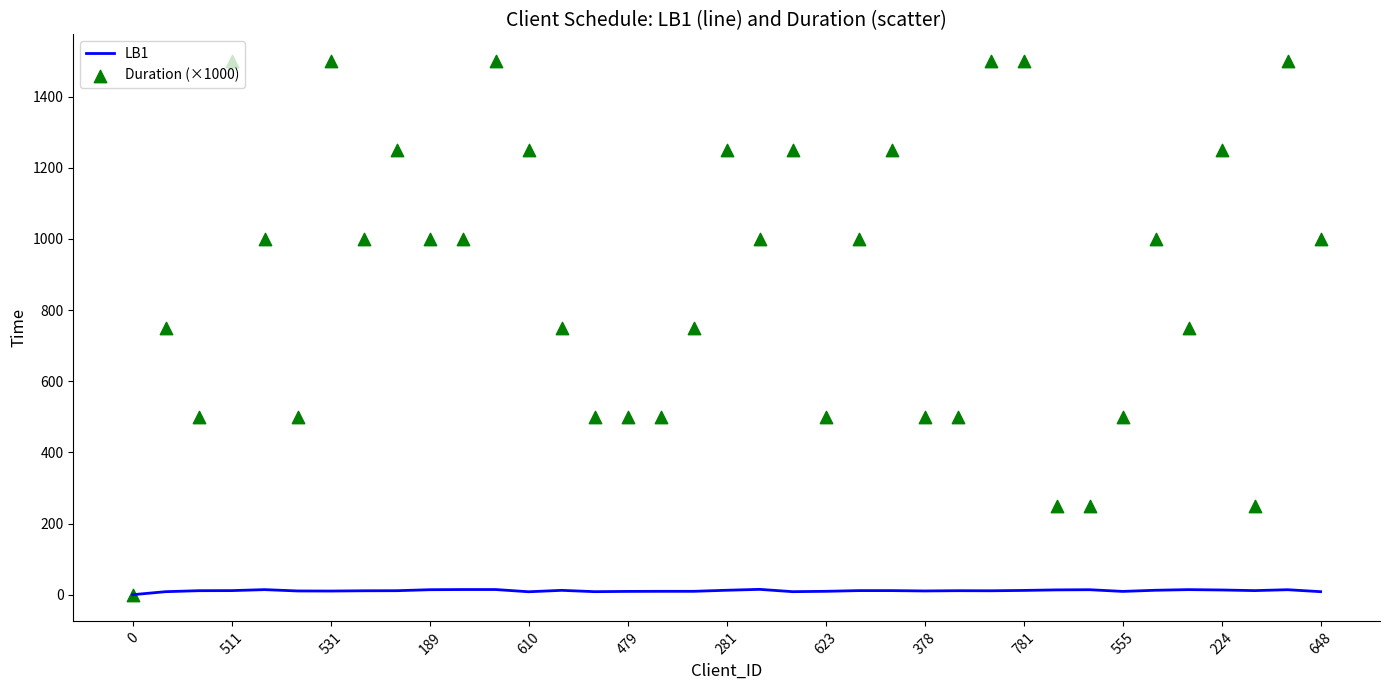

Is the value of Duration (×1000) at 26 greater than the value of LB1 at 0?

Yes